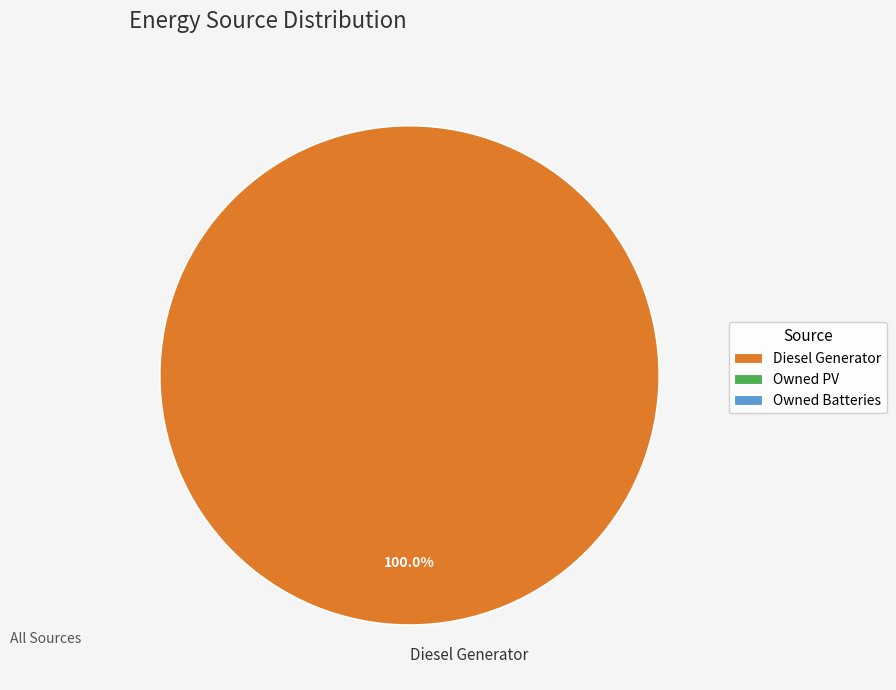

Rank the categories by value from highest to lowest.

Diesel Generator